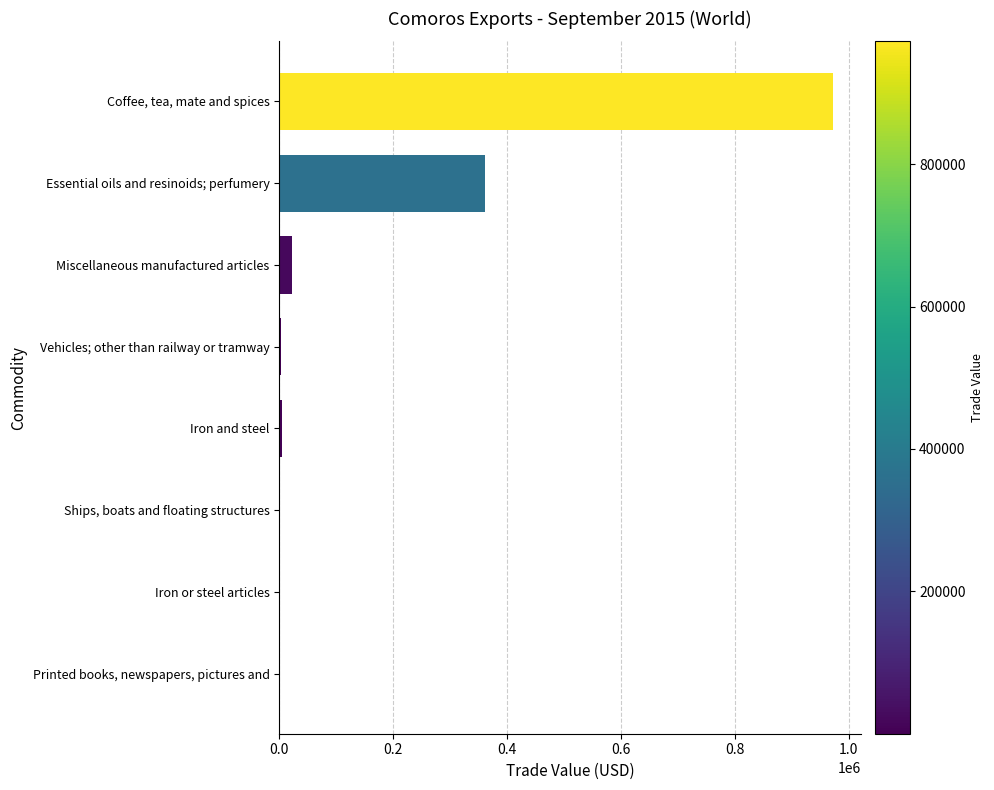

What is the sum of all values?

1364794